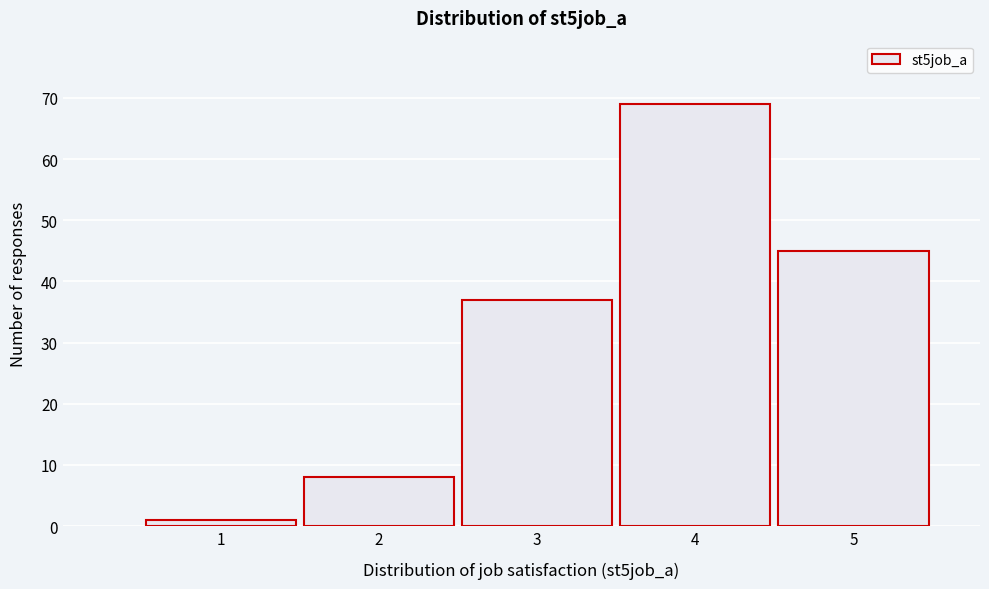

Reading left to right, what are all the values shown in this chart?

1=1	2=8	3=37	4=69	5=45